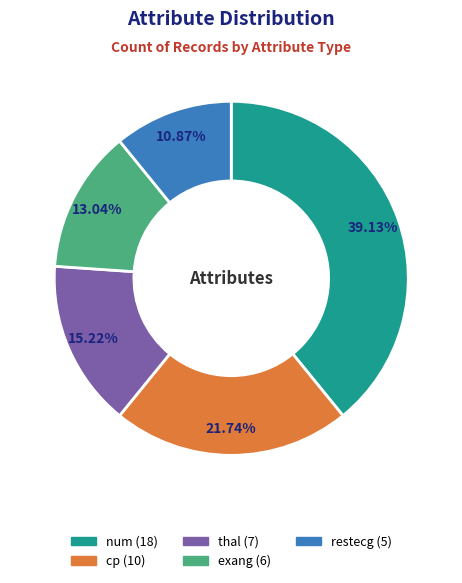

Rank the categories by value from lowest to highest.

restecg, exang, thal, cp, num